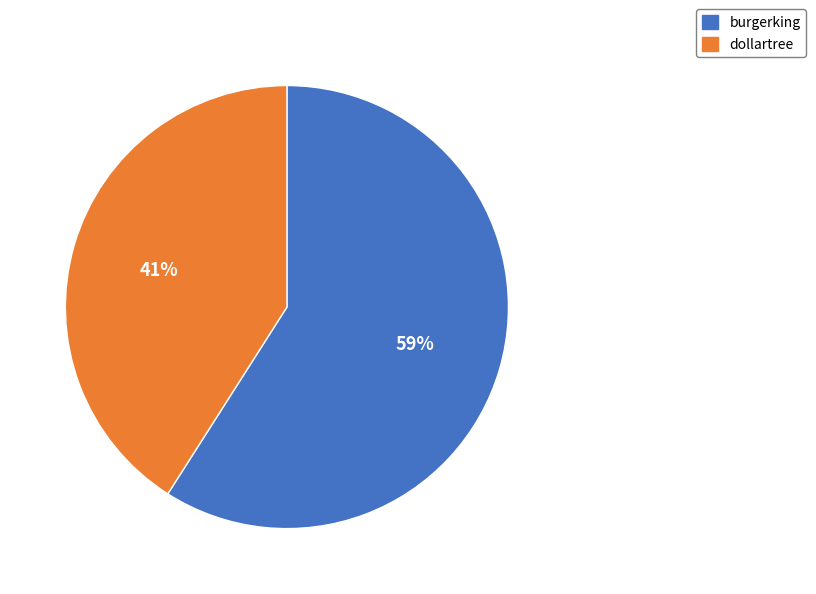

Which category has the smallest portion of the pie?

dollartree